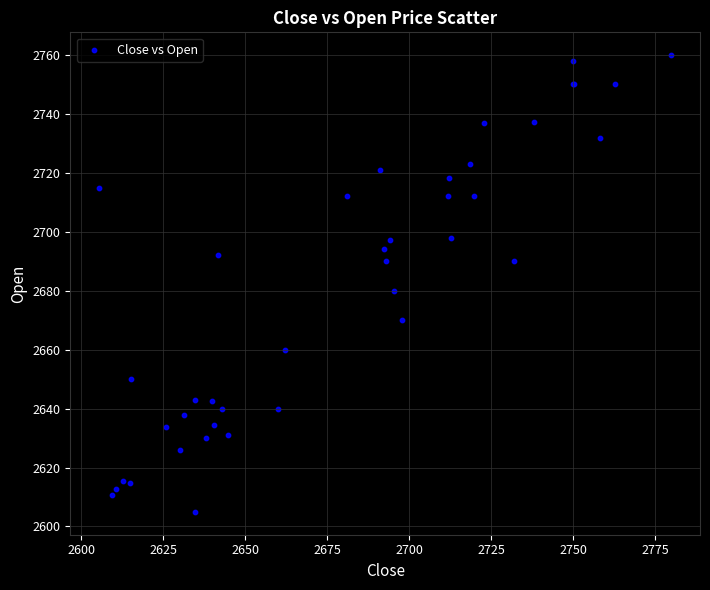

What Y value in the scatter plot is closest to 2682?

2680.0